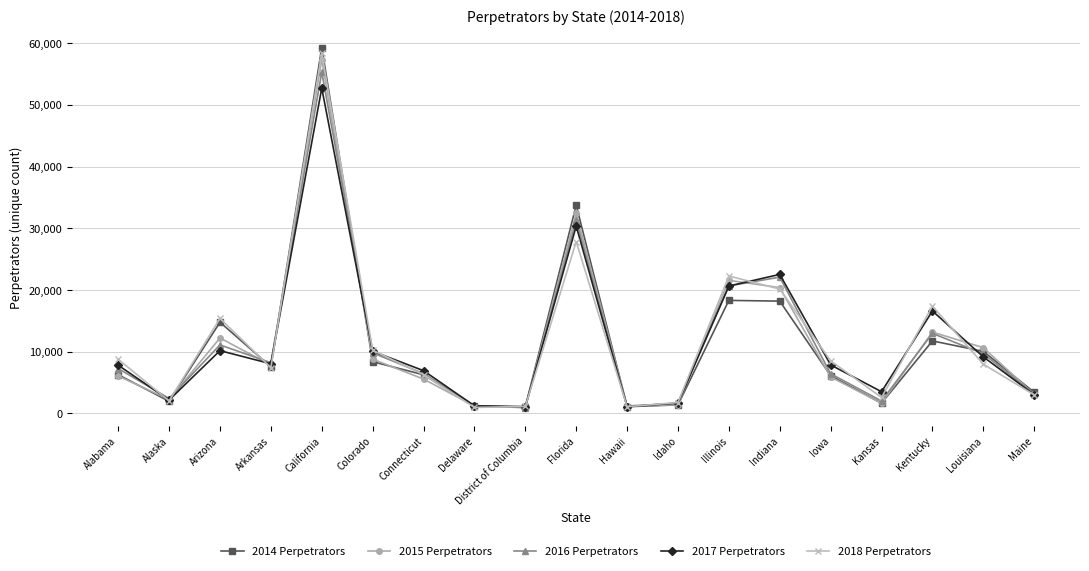

Is the value of 2018 Perpetrators at Indiana greater than the value of 2017 Perpetrators at Maine?

Yes